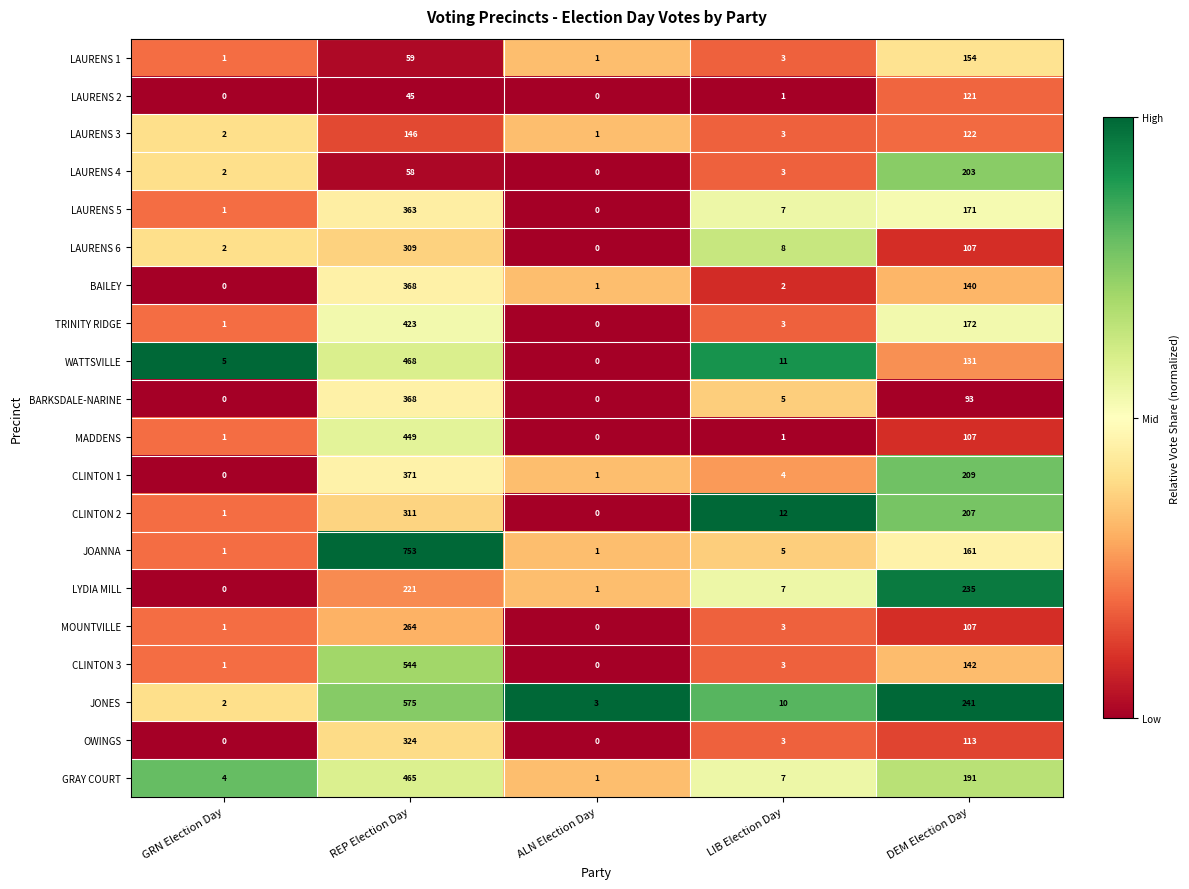

List the labels in order of WATTSVILLE value, largest first.

REP Election Day, DEM Election Day, LIB Election Day, GRN Election Day, ALN Election Day